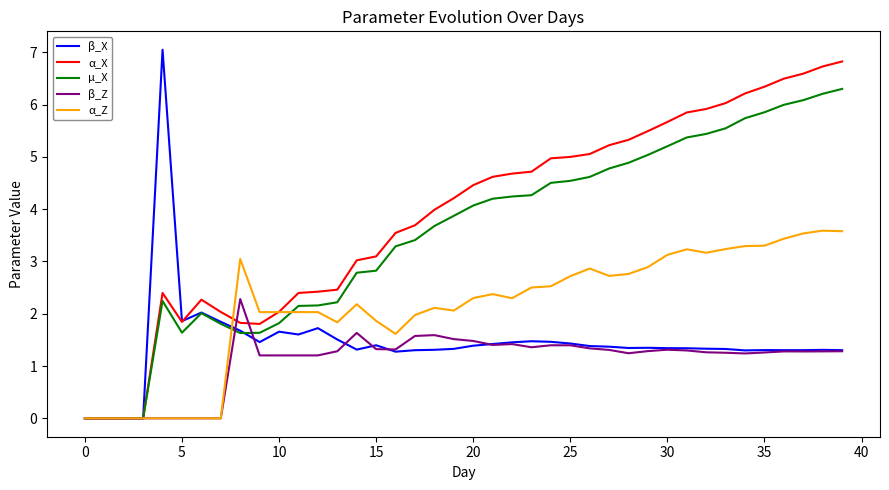

At how many categories does at least one series exceed 1?

36